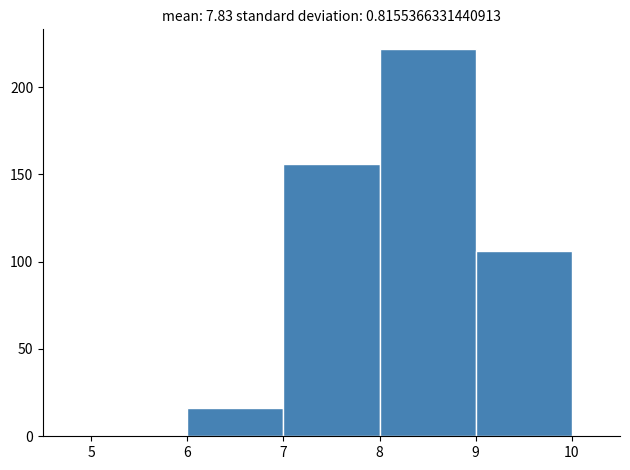

Reading left to right, transcribe this chart: for each bar, give the range it covers on the x-axis and its height. The values are not printed on the chart, so give them approximately, as read against the axis.

5 to 6: under 5
6 to 7: 15
7 to 8: 155
8 to 9: 220
9 to 10: 105